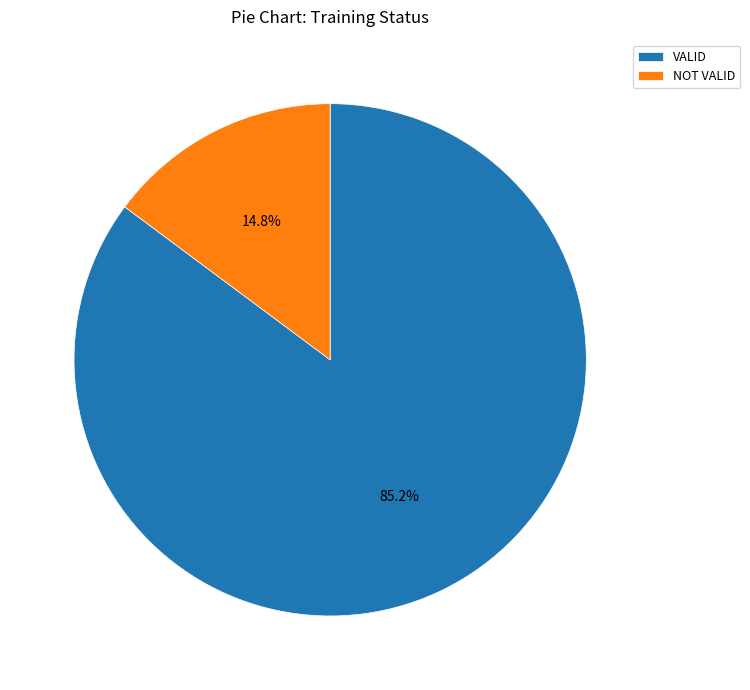

To the nearest percent, what is the difference between the largest and smallest slice percentages?

70%